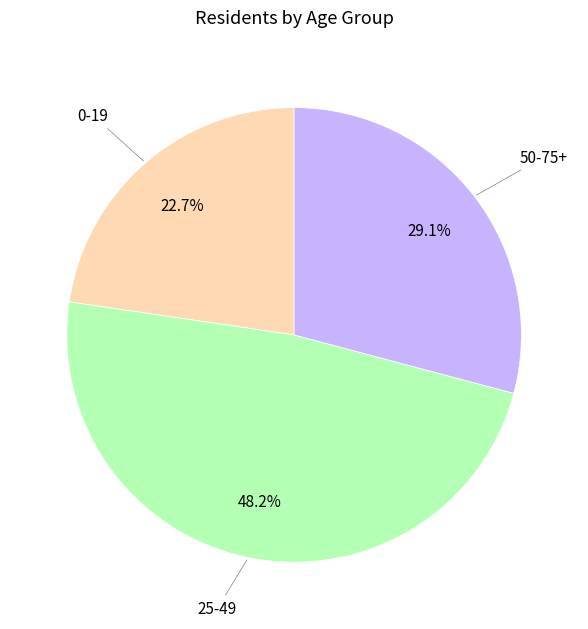

Does any single category account for the majority?

No